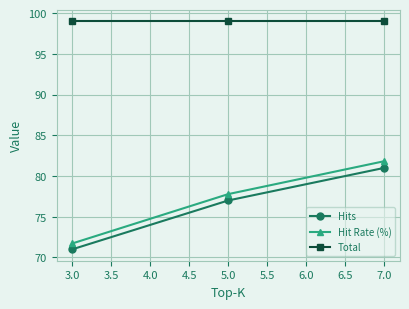

What is the sum of all Total values?

297.0